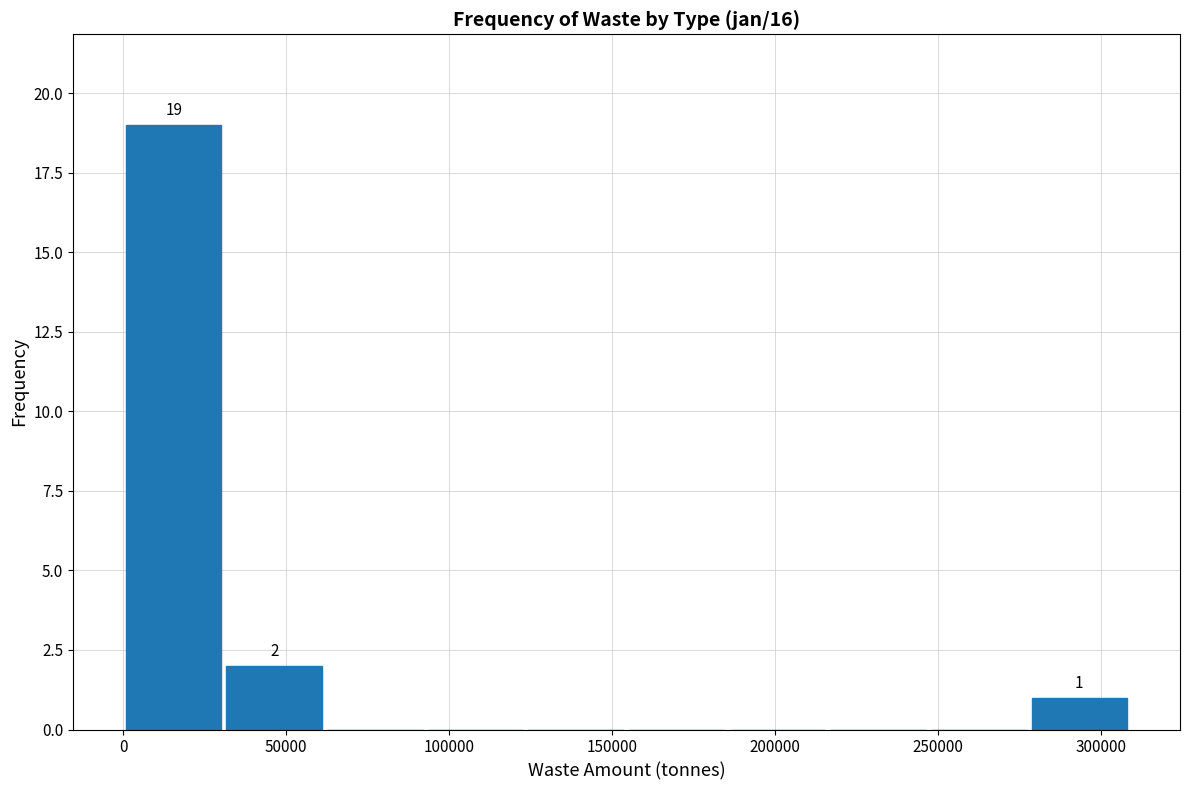

Over which range of the x-axis is the bar tallest?

0 to 30000